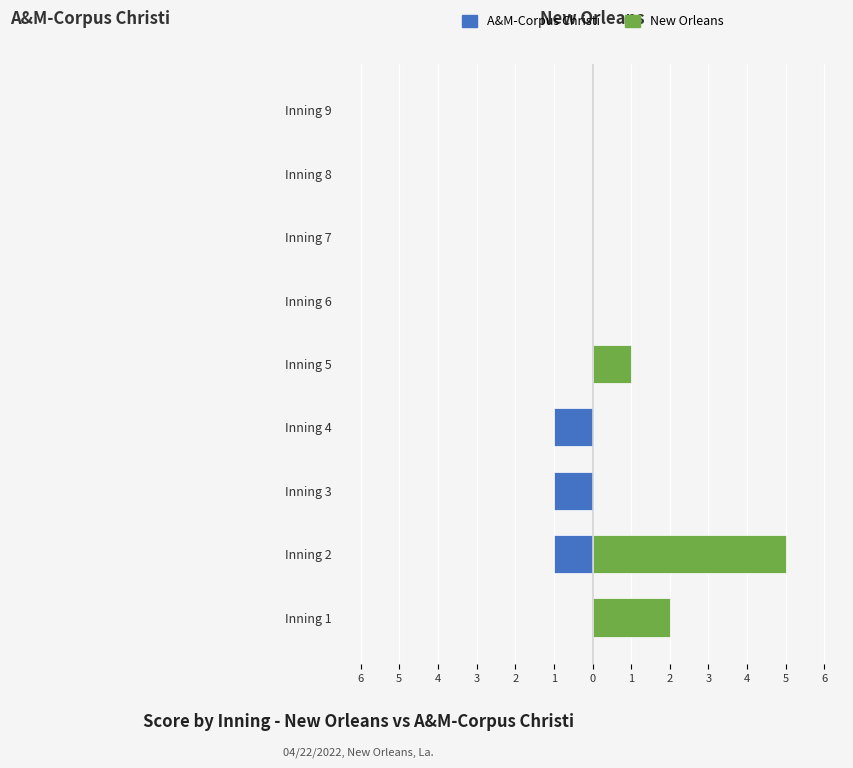

Rank the series at Inning 2 from lowest to highest value.

A&M-Corpus Christi, New Orleans